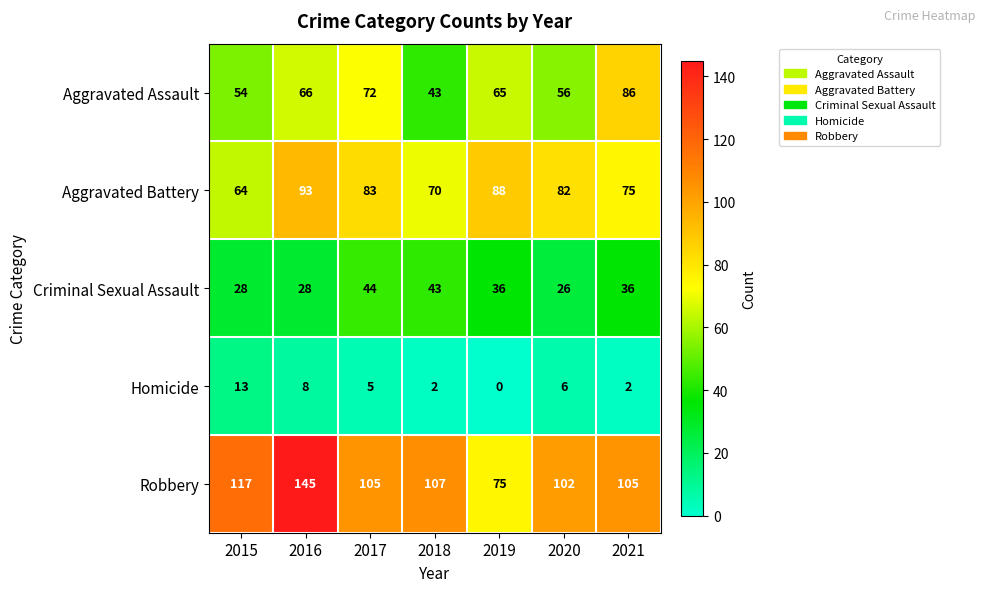

Rank the series by their maximum value, from lowest to highest.

Homicide, Criminal Sexual Assault, Aggravated Assault, Aggravated Battery, Robbery